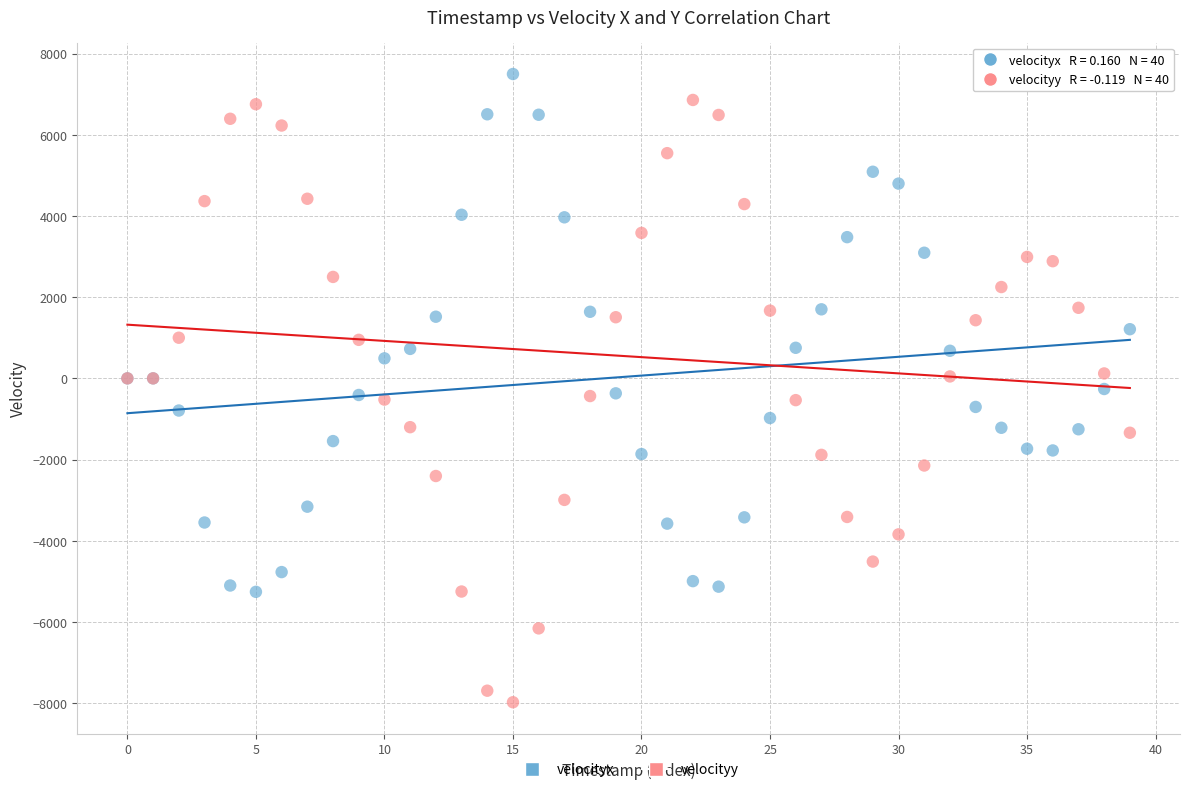

What are all the series names shown in the legend?

velocityx, velocityy